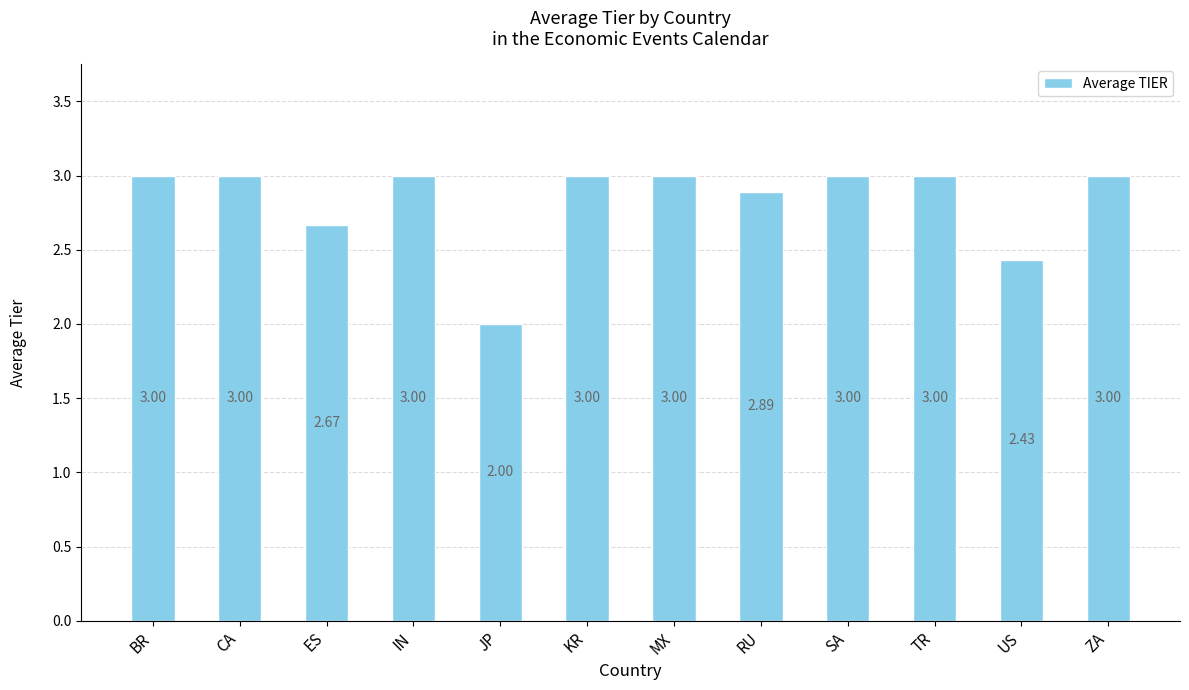

Which category has the lowest value across all series?

JP